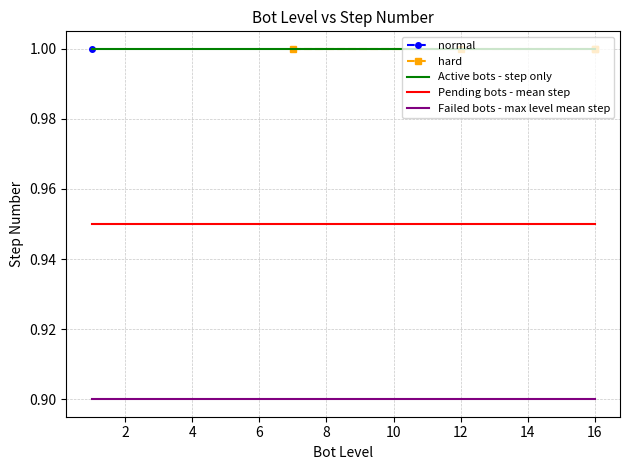

What is the highest value of the Pending bots - mean step series?

0.9